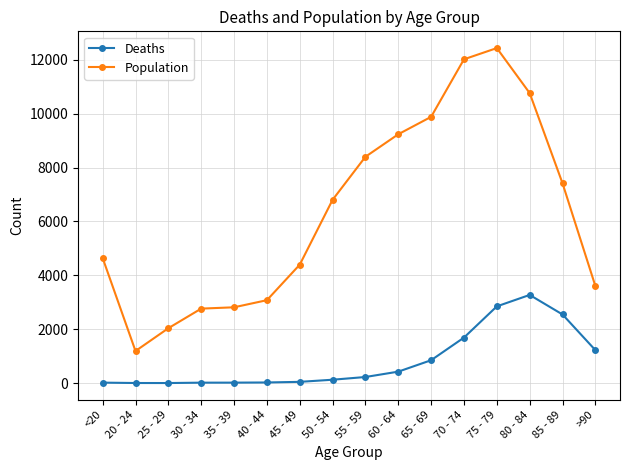

What is the spread (max minus min) of values at 25 - 29?

2035